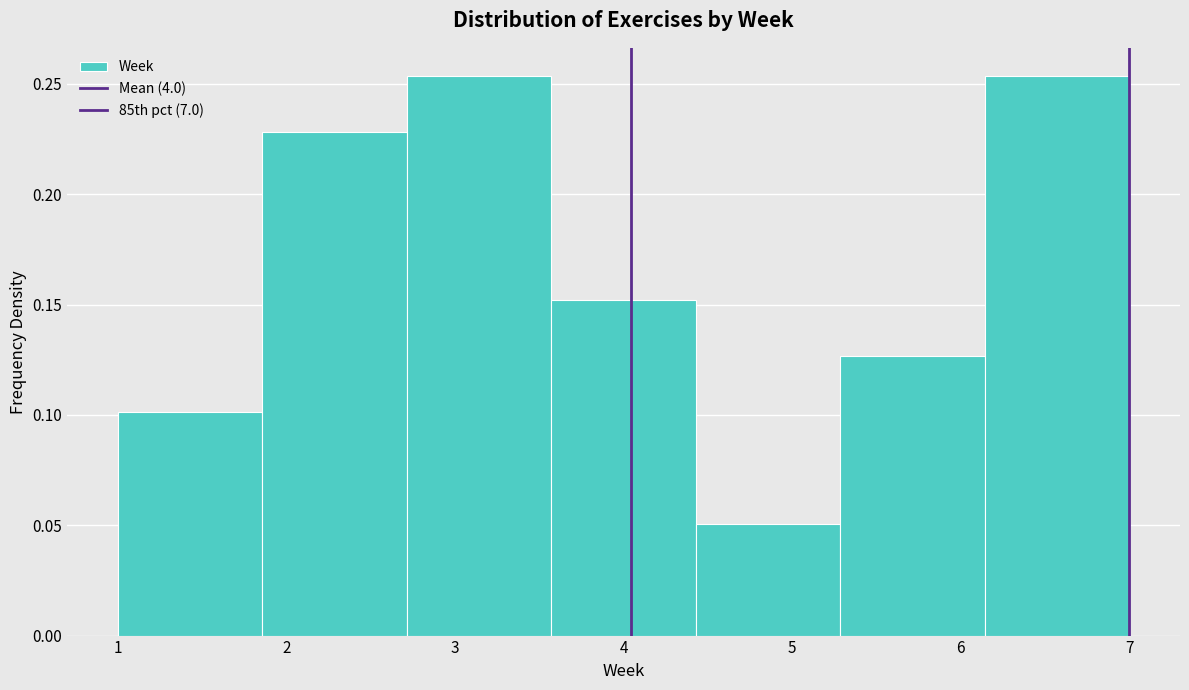

What is the height of the bar covering 2.7 to 3.6 on the x-axis? Neither the bar edges nor the heights are printed on the chart, so give them approximately, as read against the axes.

0.255